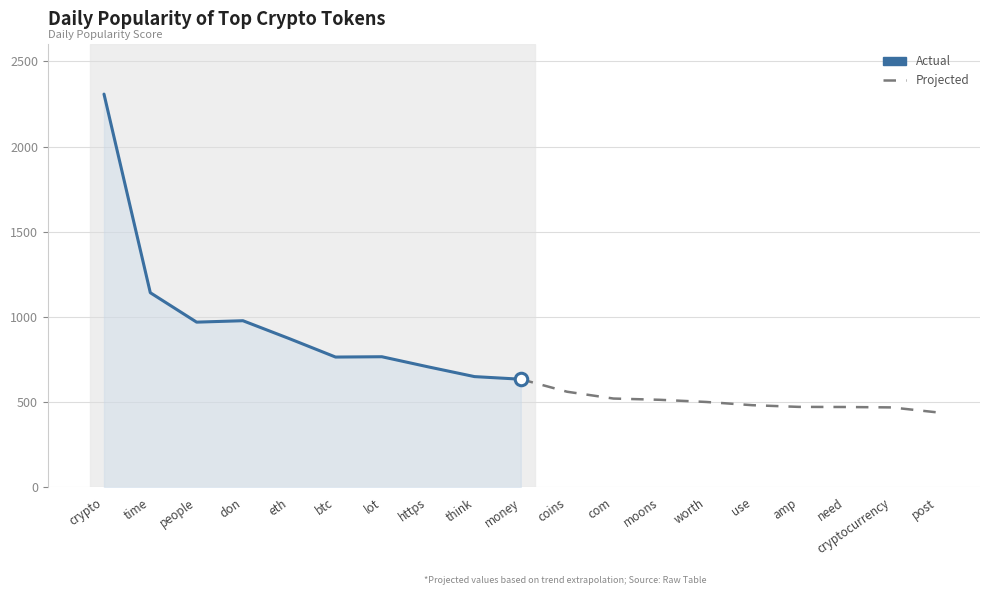

What is the sum of all projected values?

5062.7